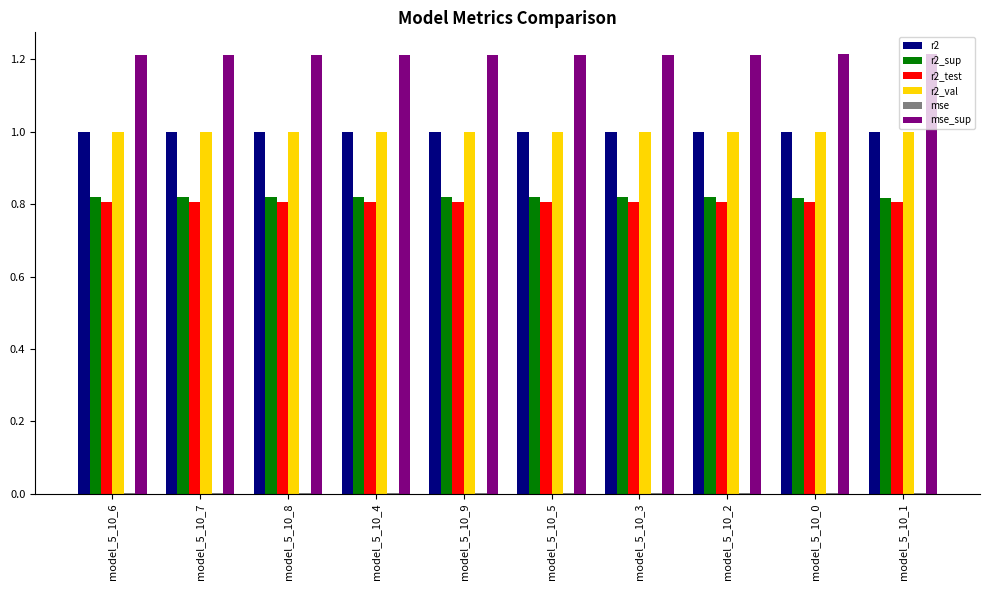

Is it true that r2_sup equals 1.2 at model_5_10_2?

False